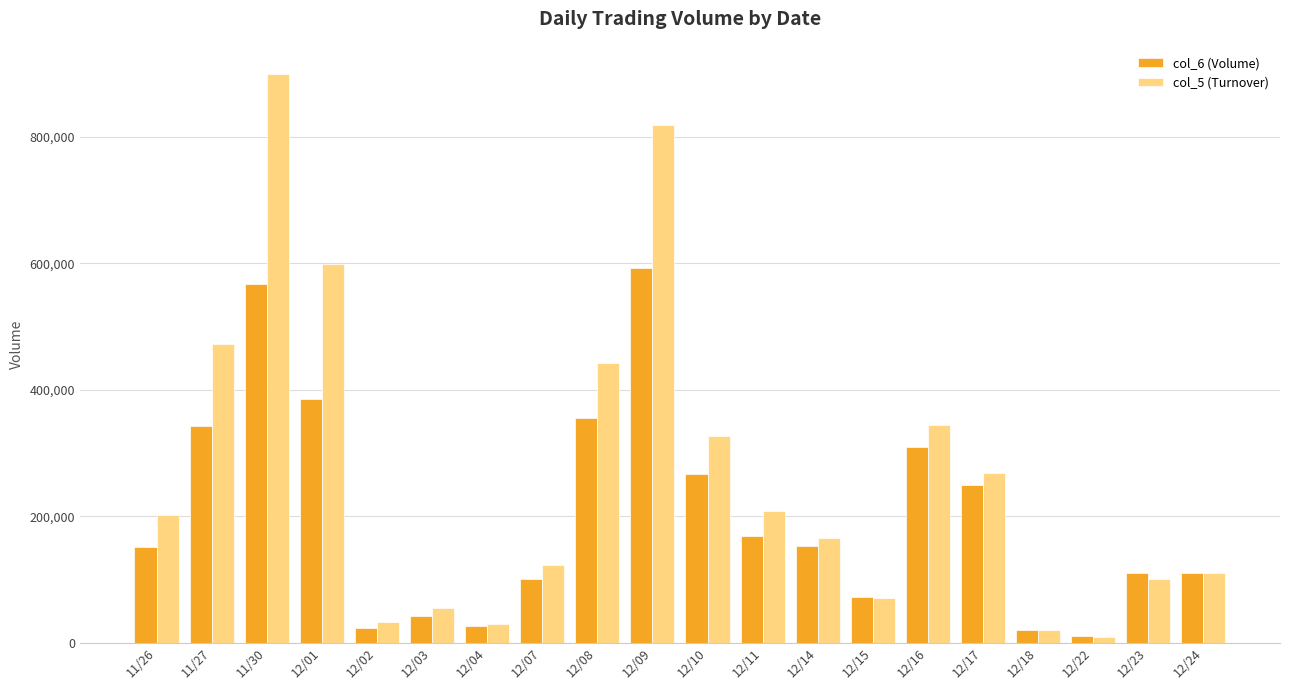

The col_5 (Turnover) series shows 539625 at 12/10. True or false?

False